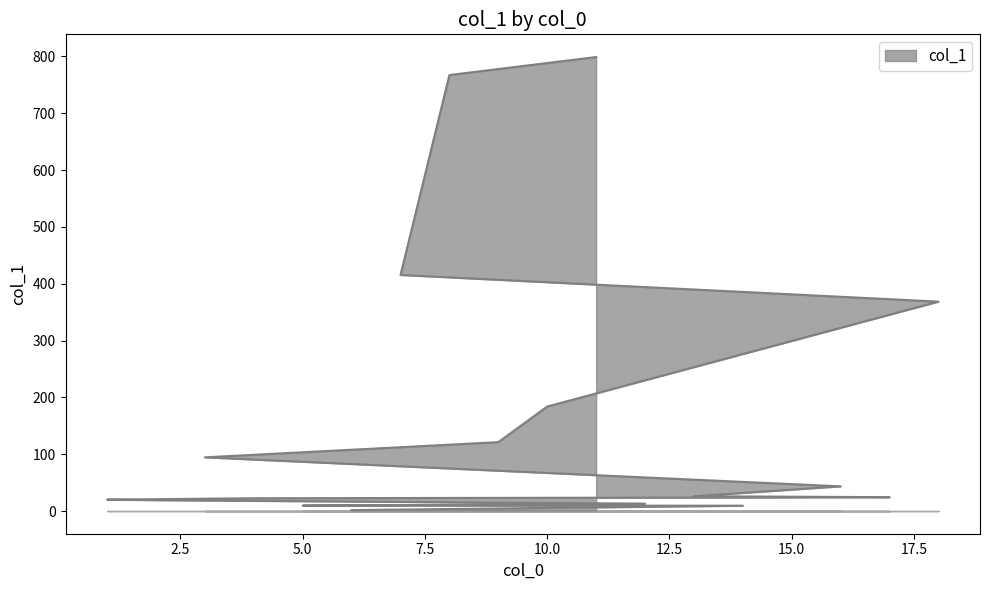

Which has a higher value, 9 or 3?

9